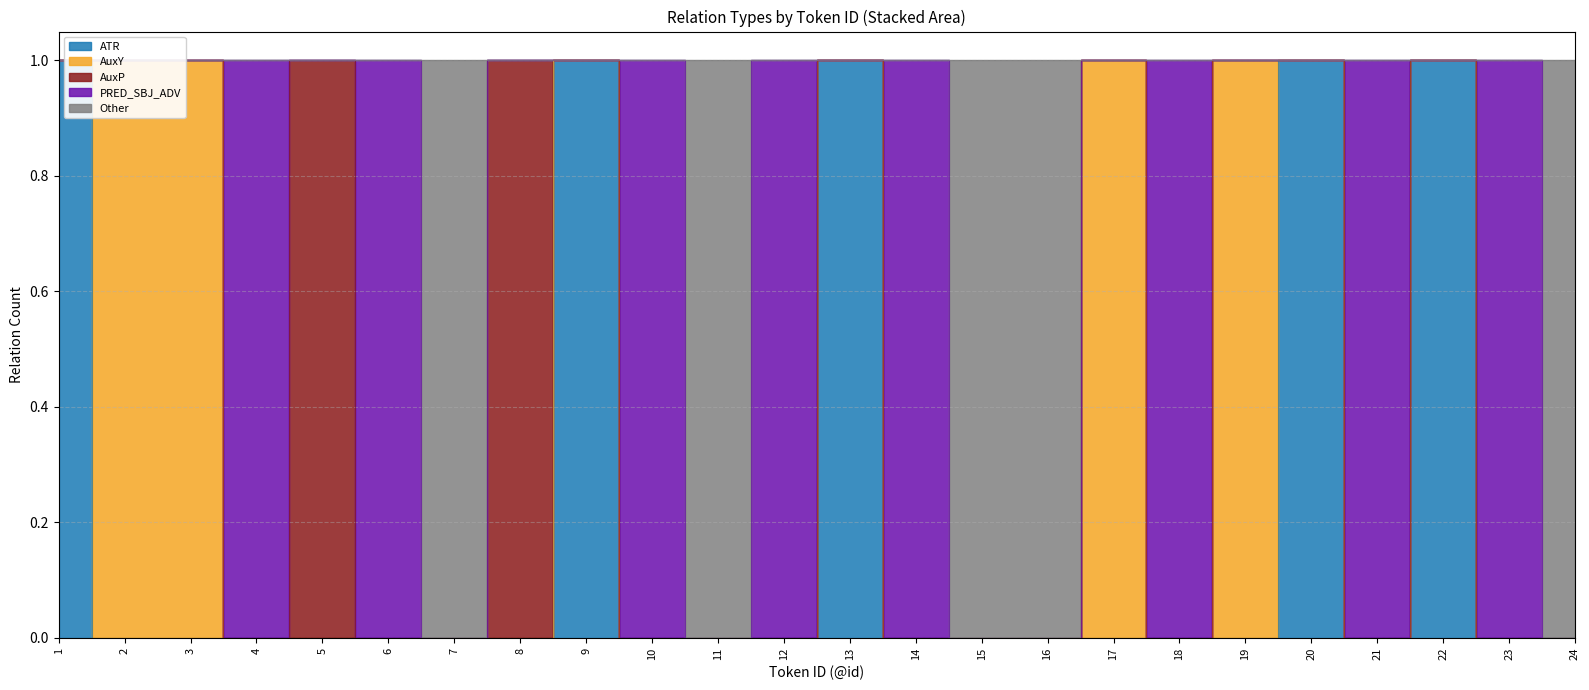

Which series ends up on top after the final intersection of AuxY and ATR?

ATR